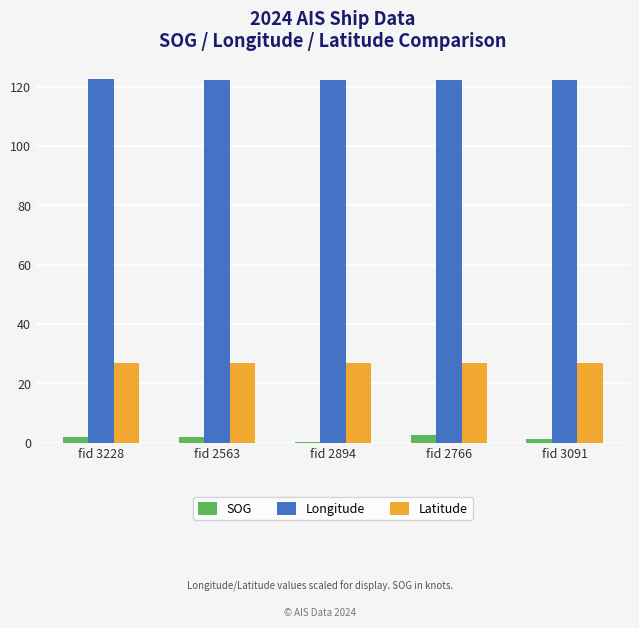

Is it true that Longitude equals 122.2 at fid 2894?

True